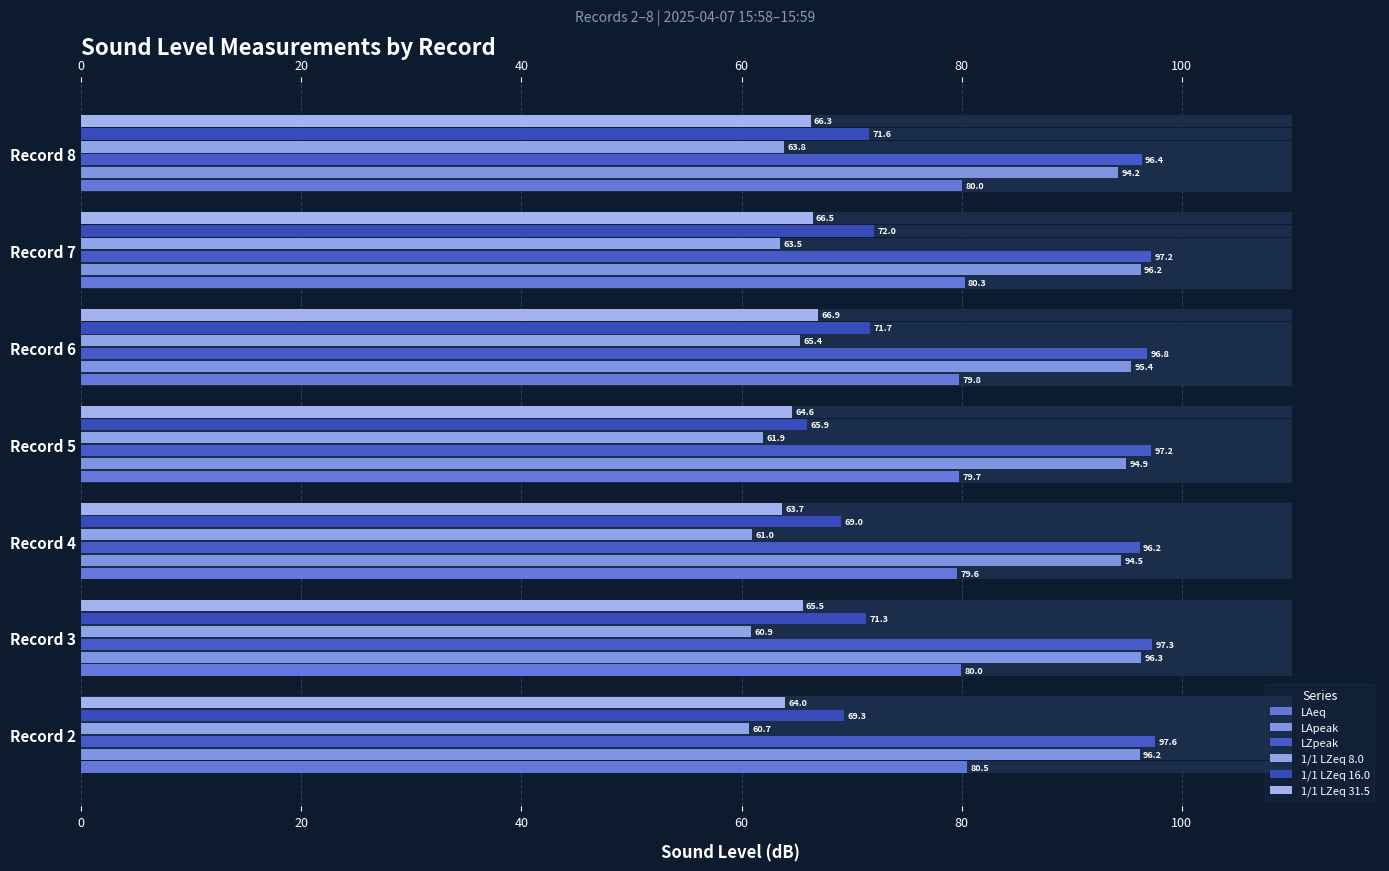

True or false: LZpeak has a value of 96.8 at Record 6.

True